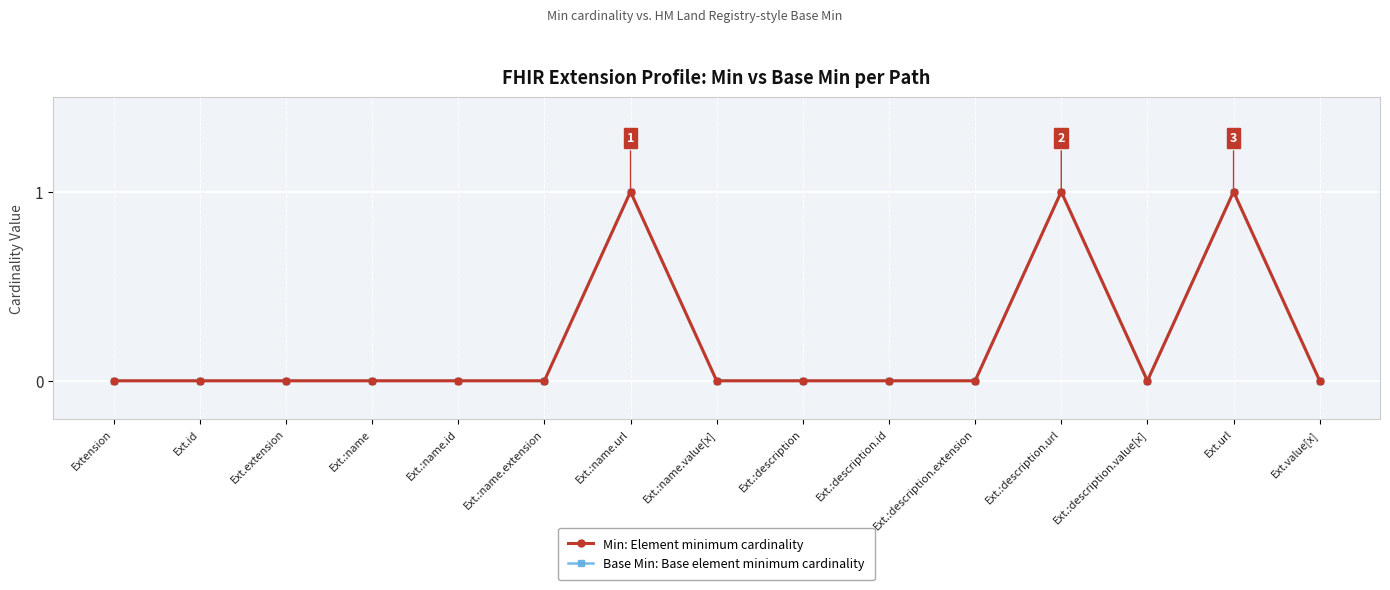

List the labels in order of Base Min: Base element minimum cardinality value, smallest first.

Extension, Ext.id, Ext.extension, Ext.:name, Ext.:name.id, Ext.:name.extension, Ext.:name.value[x], Ext.:description, Ext.:description.id, Ext.:description.extension, Ext.:description.value[x], Ext.value[x], Ext.:name.url, Ext.:description.url, Ext.url